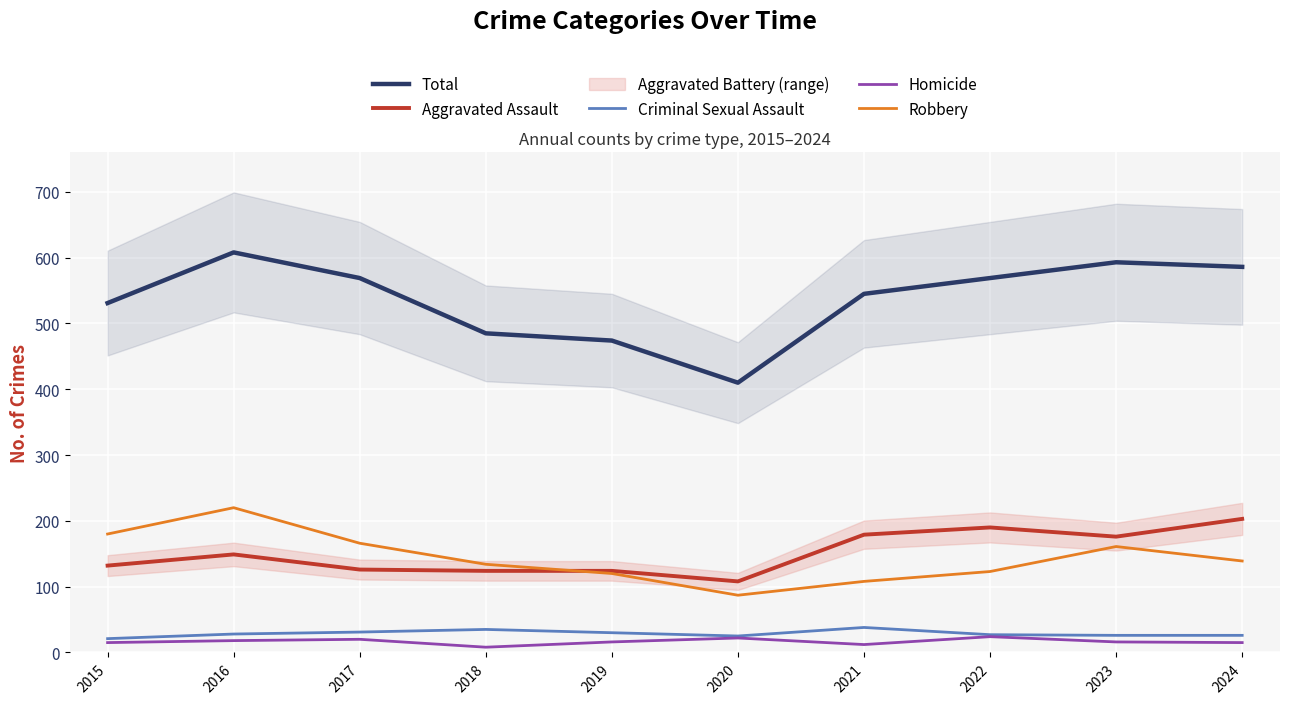

Where is the first local maximum for Total?

2016